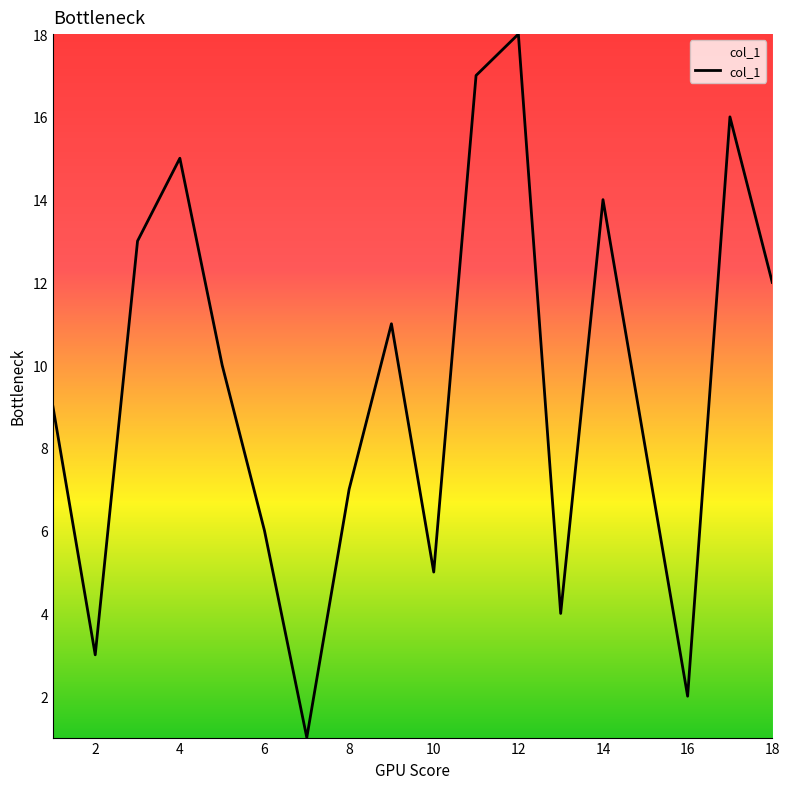

What is the difference between the maximum and minimum values?

17